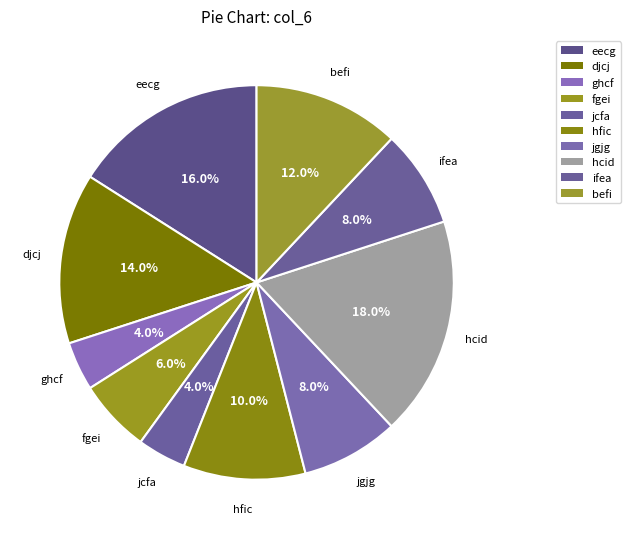

How many segments does this pie chart have?

10